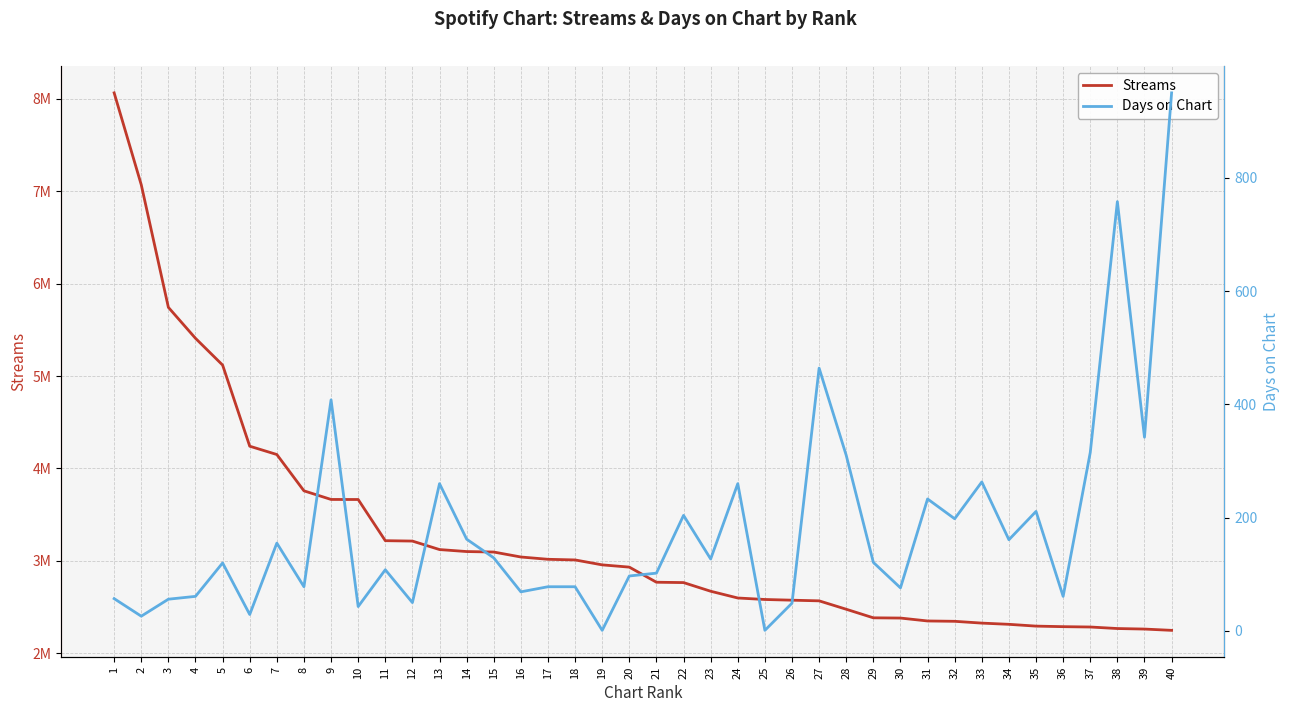

At which label is Days on Chart closest to 475?

27